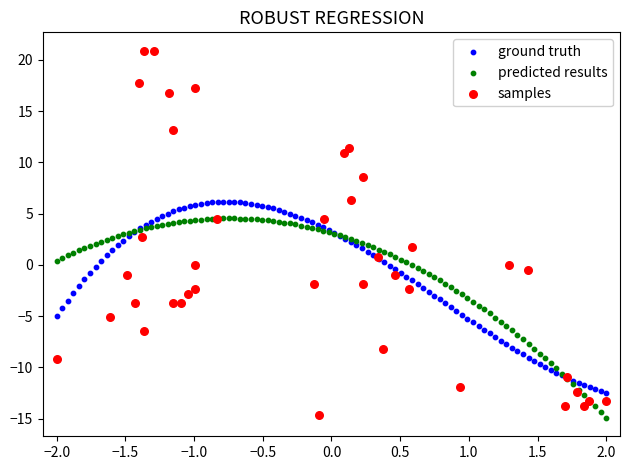

Which series contains the highest Y value?

samples